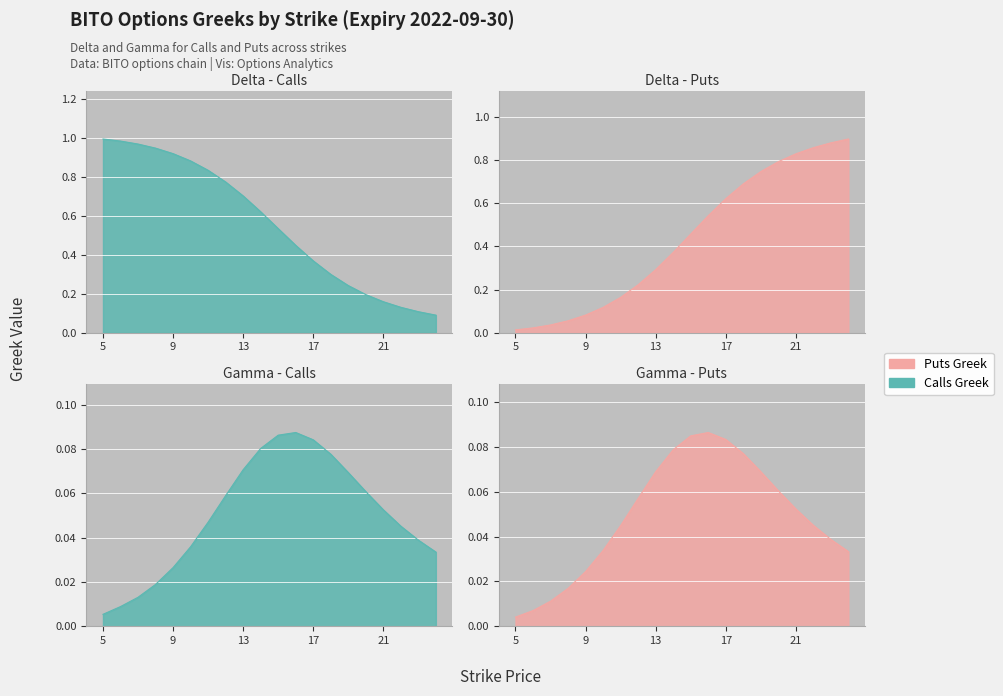

The value of delta_calls at 13 is 0.2. True or false?

False